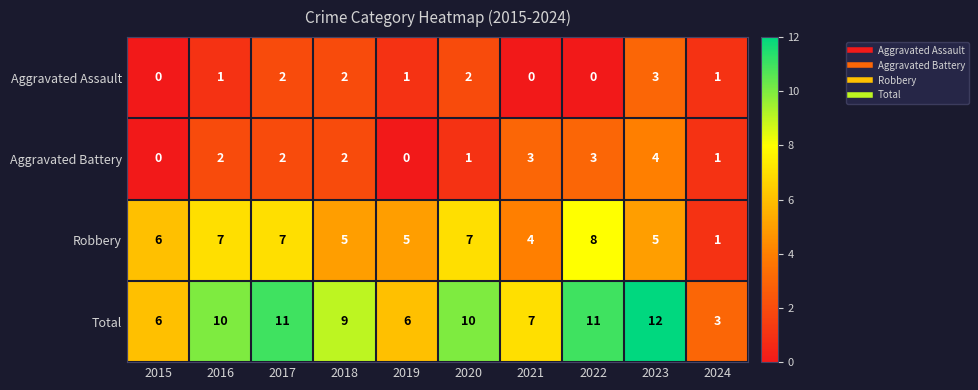

What is the spread (max minus min) of values at 2021?

7